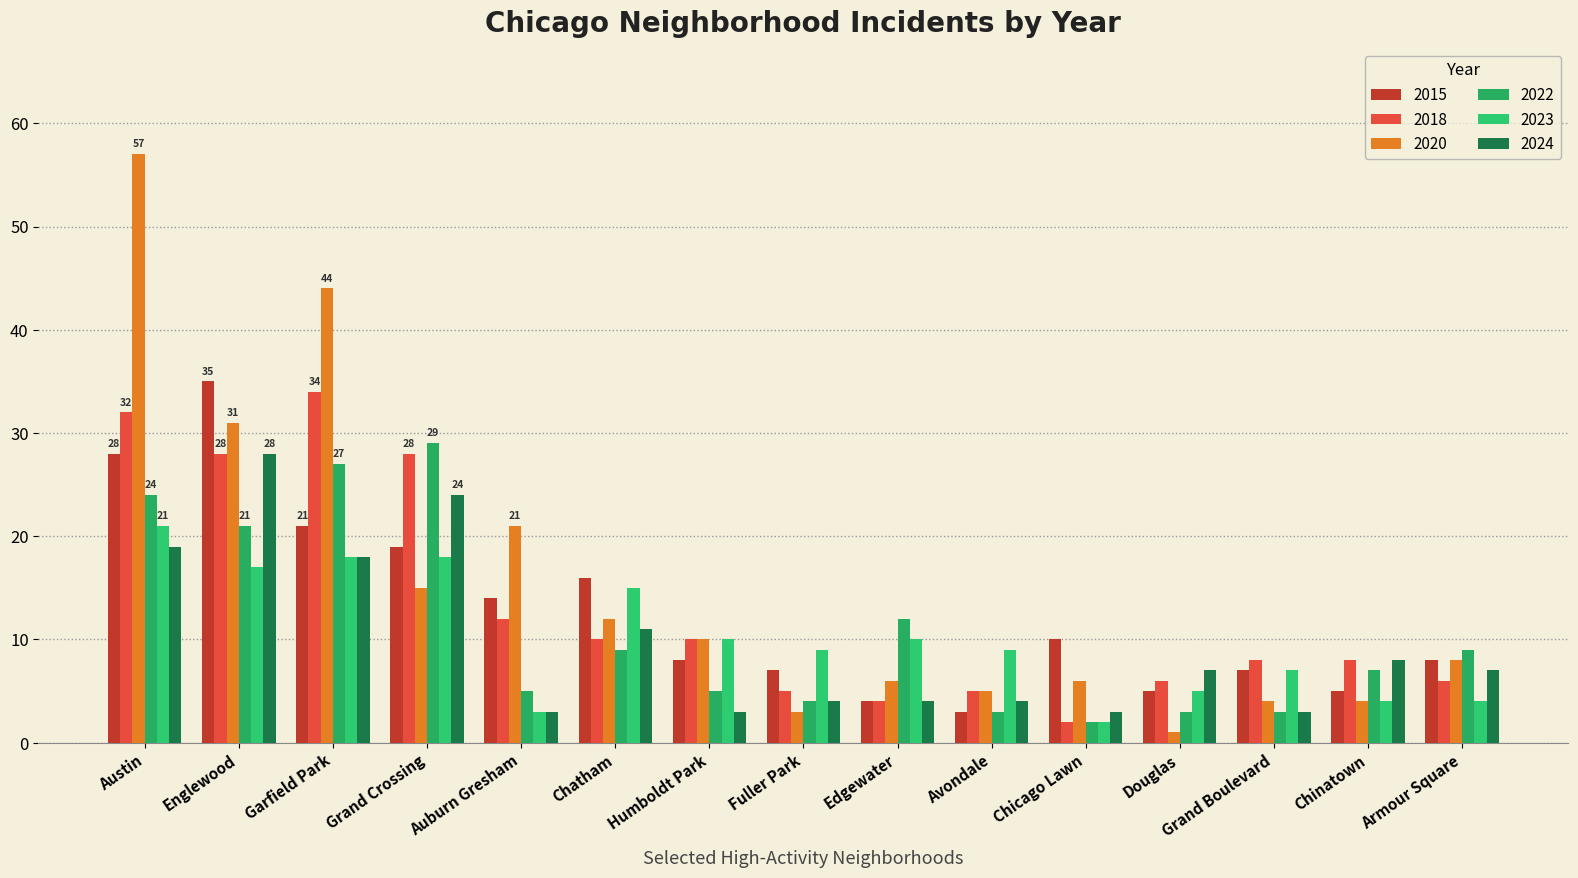

Reading left to right, what are all the values shown in this chart?

2015: 28	35	21	19	14	16	8	7	4	3	10	5	7	5	8
2018: 32	28	34	28	12	10	10	5	4	5	2	6	8	8	6
2020: 57	31	44	15	21	12	10	3	6	5	6	1	4	4	8
2022: 24	21	27	29	5	9	5	4	12	3	2	3	3	7	9
2023: 21	17	18	18	3	15	10	9	10	9	2	5	7	4	4
2024: 19	28	18	24	3	11	3	4	4	4	3	7	3	8	7